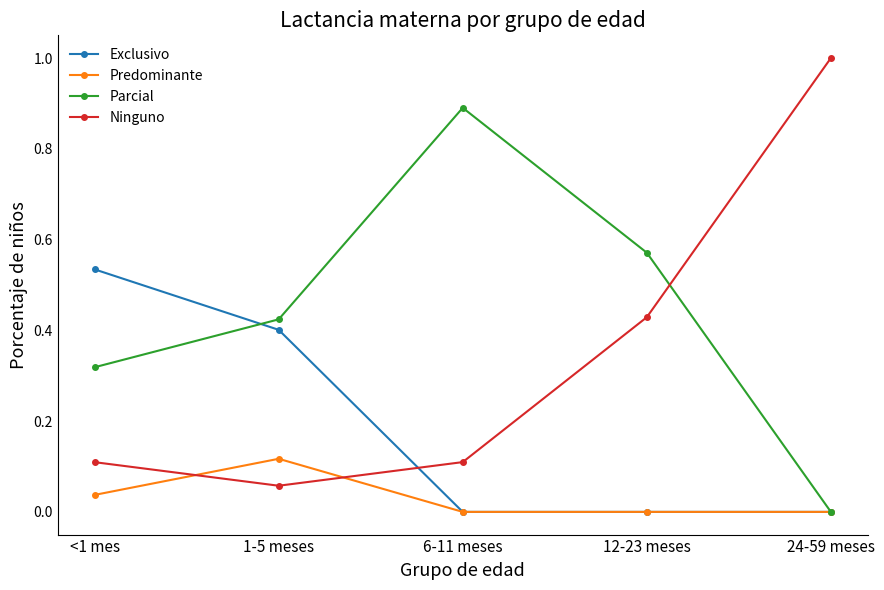

List the series in order of their peak value, lowest first.

Predominante, Exclusivo, Parcial, Ninguno